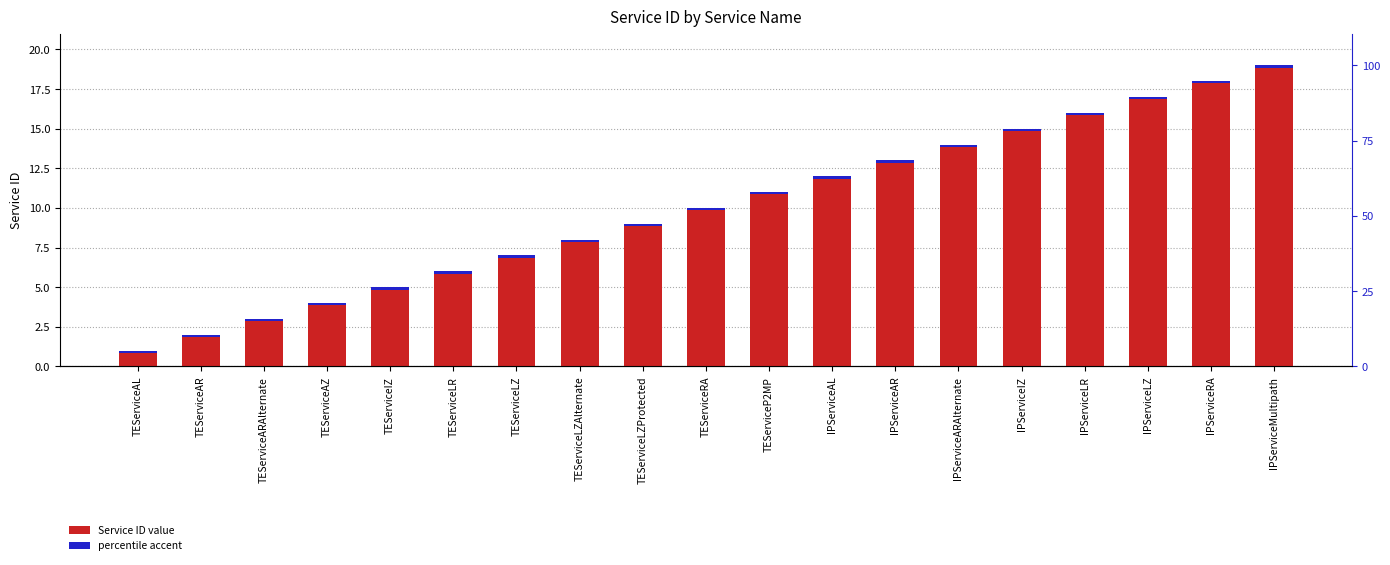

What is the change in value from TEServiceAR to TEServiceLZAlternate?

+6